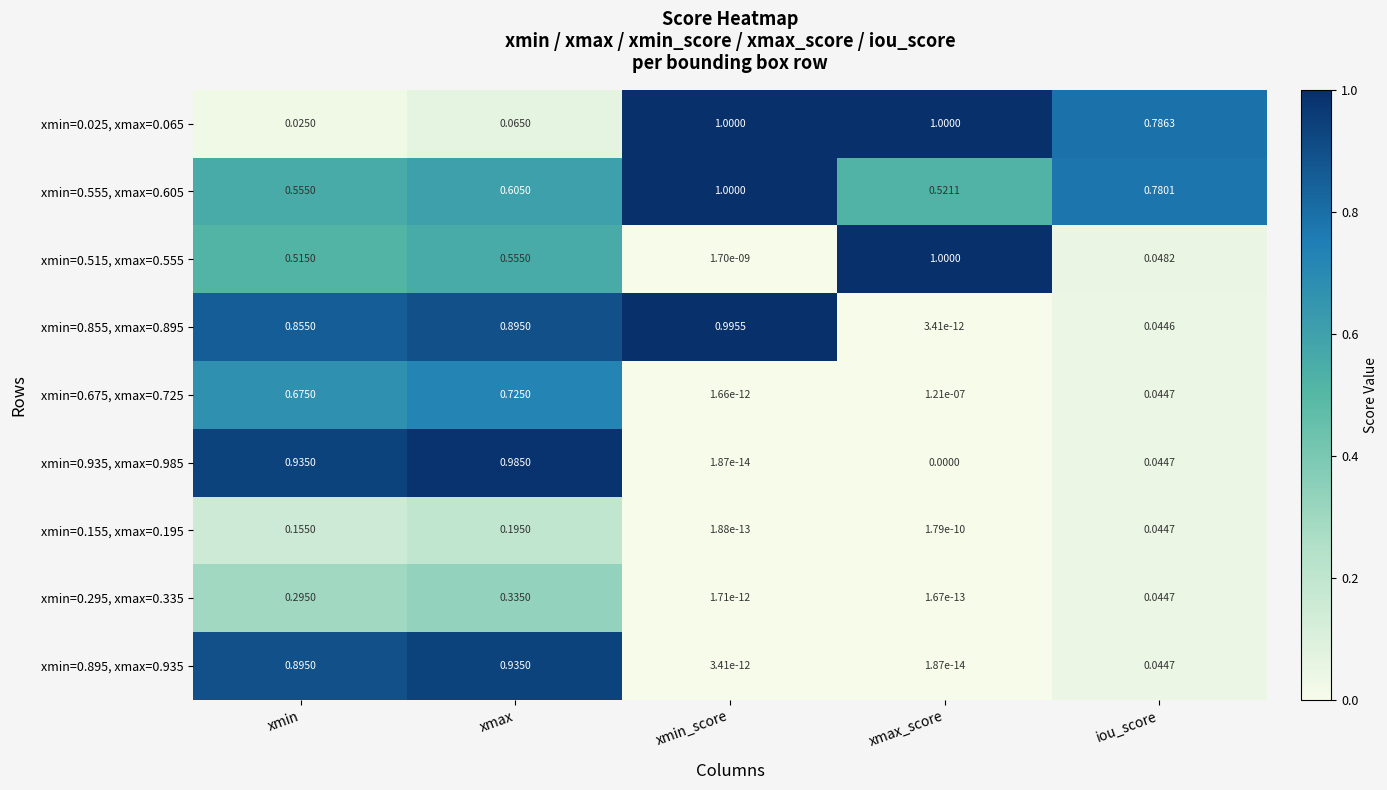

Which series has the largest range (max minus min)?

xmin=0.515, xmax=0.555